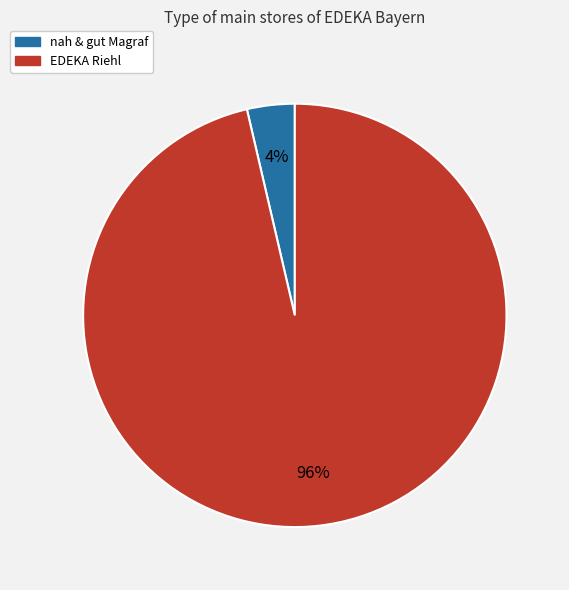

How many segments does this pie chart have?

2